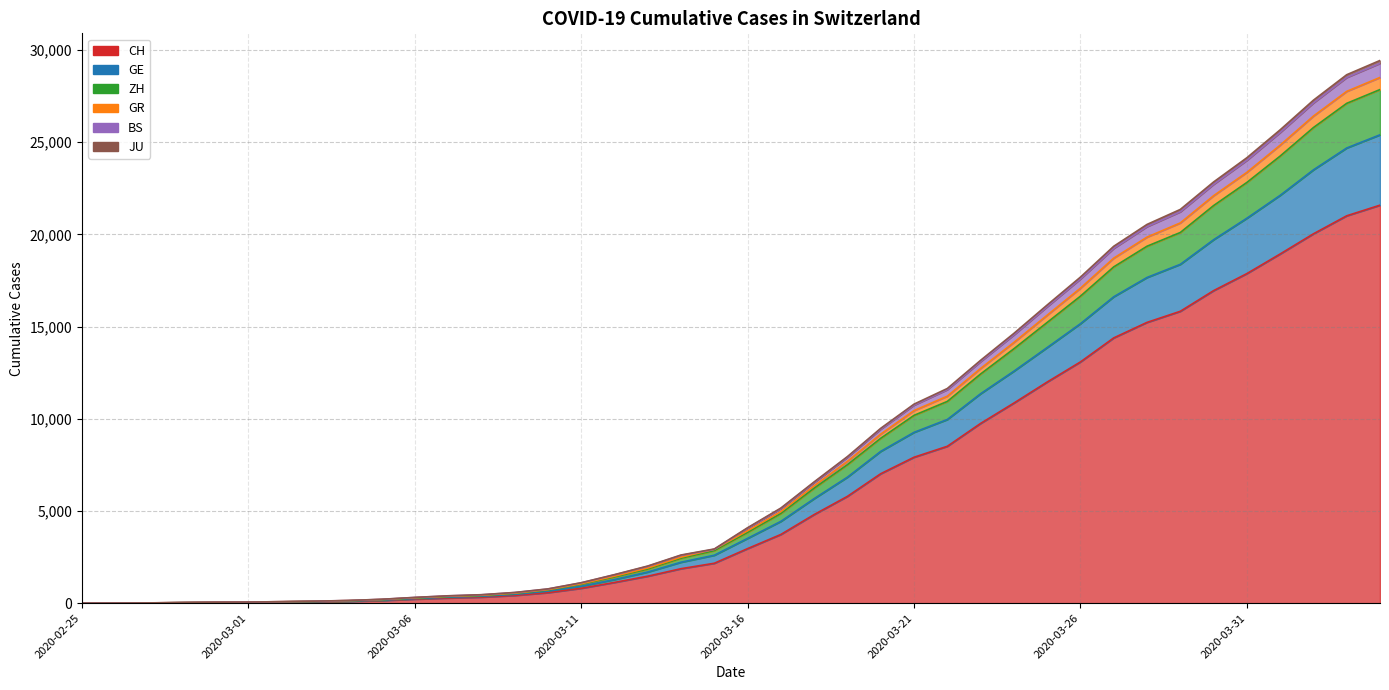

List the labels in order of BS value, smallest first.

2020-02-25, 2020-02-26, 2020-02-27, 2020-02-28, 2020-02-29, 2020-03-01, 2020-03-02, 2020-03-03, 2020-03-04, 2020-03-05, 2020-03-06, 2020-03-07, 2020-03-08, 2020-03-09, 2020-03-10, 2020-03-11, 2020-03-12, 2020-03-13, 2020-03-14, 2020-03-15, 2020-03-16, 2020-03-17, 2020-03-18, 2020-03-19, 2020-03-20, 2020-03-21, 2020-03-22, 2020-03-23, 2020-03-24, 2020-03-25, 2020-03-26, 2020-03-27, 2020-03-28, 2020-03-29, 2020-03-30, 2020-03-31, 2020-04-01, 2020-04-02, 2020-04-03, 2020-04-04